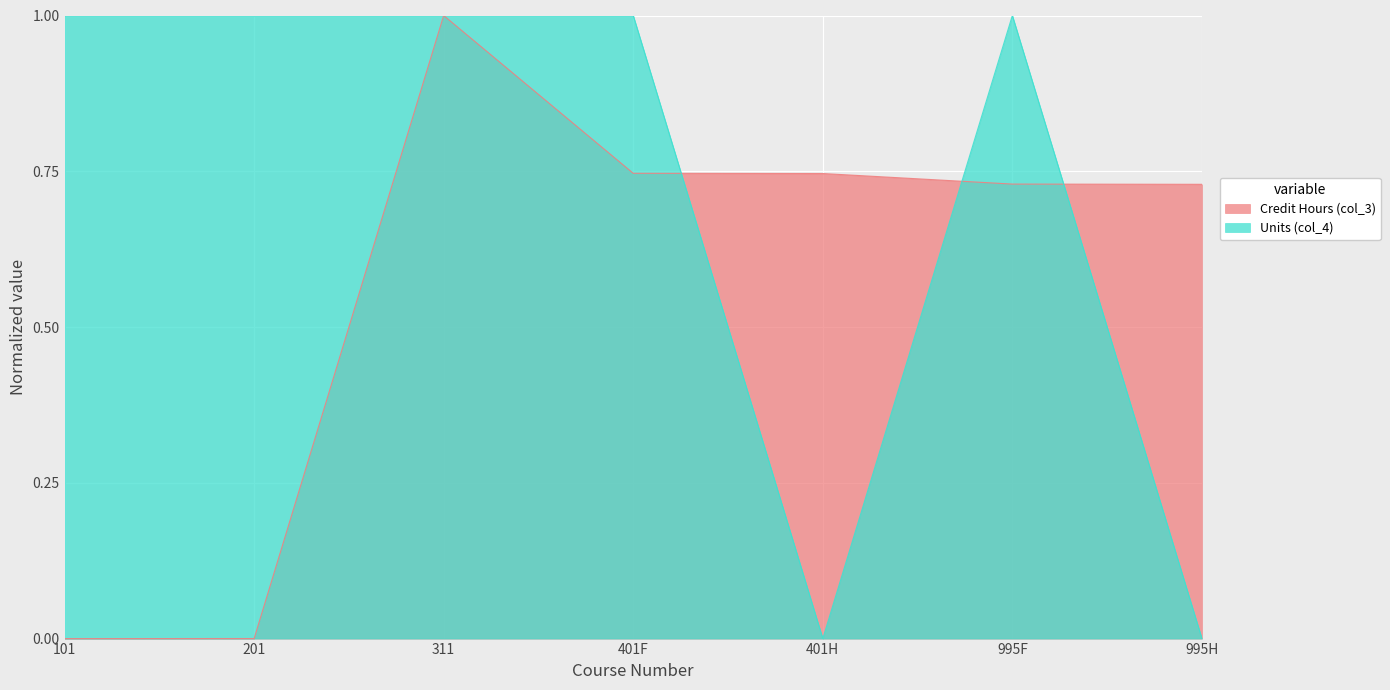

Reading right to left, what are all the values shown in this chart?

Credit Hours (col_3): 995H=0.7	995F=0.7	401H=0.7	401F=0.7	311=1.0	201=0.0	101=0.0
Units (col_4): 995H=0.0	995F=1.0	401H=0.0	401F=1.0	311=1.0	201=1.0	101=1.0